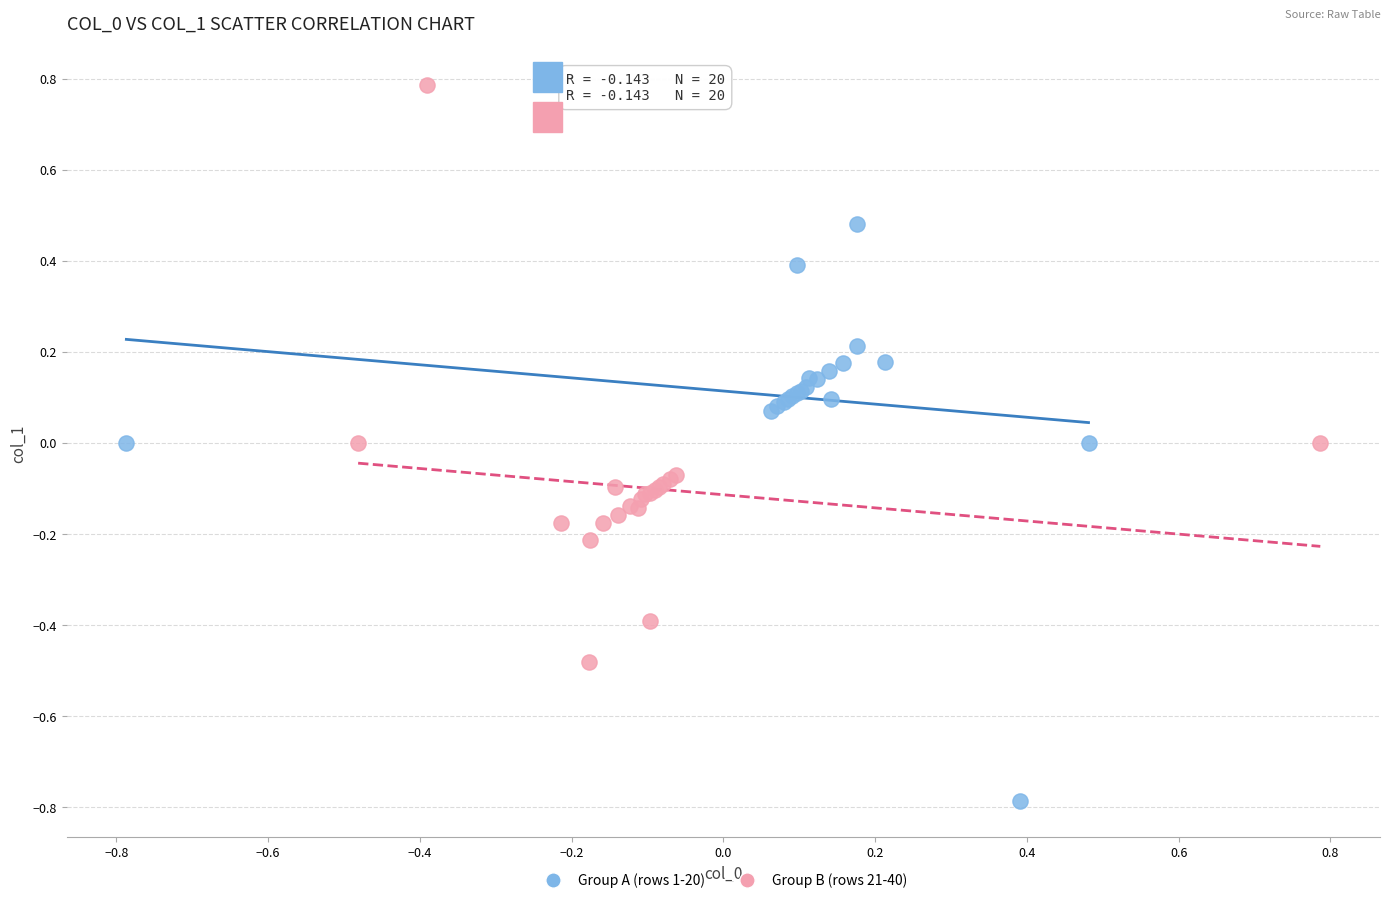

Which series reaches the maximum Y coordinate?

Group B (rows 21-40)